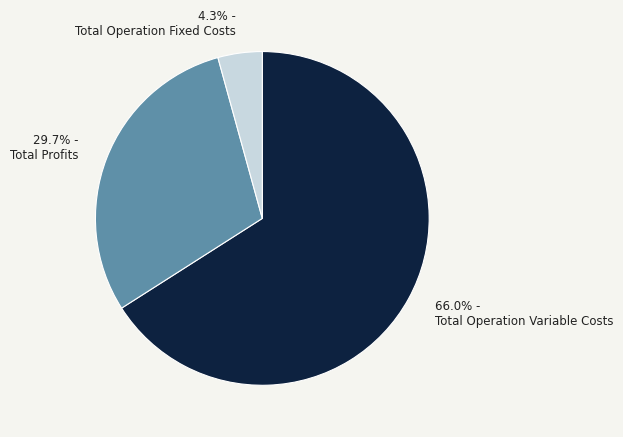

Does any single category account for the majority?

Yes